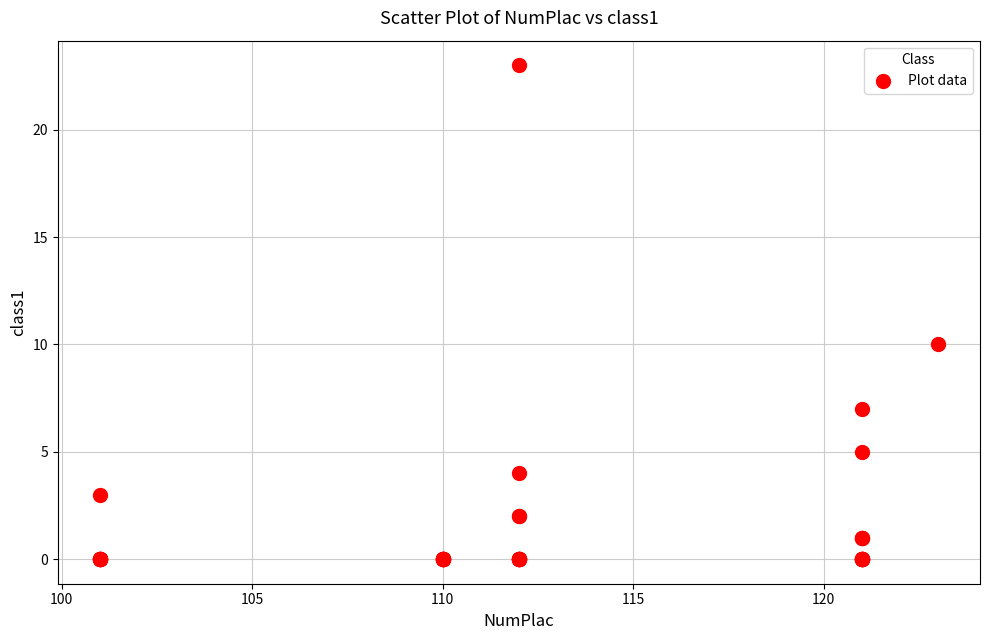

What Y value in the scatter plot is closest to 11?

10